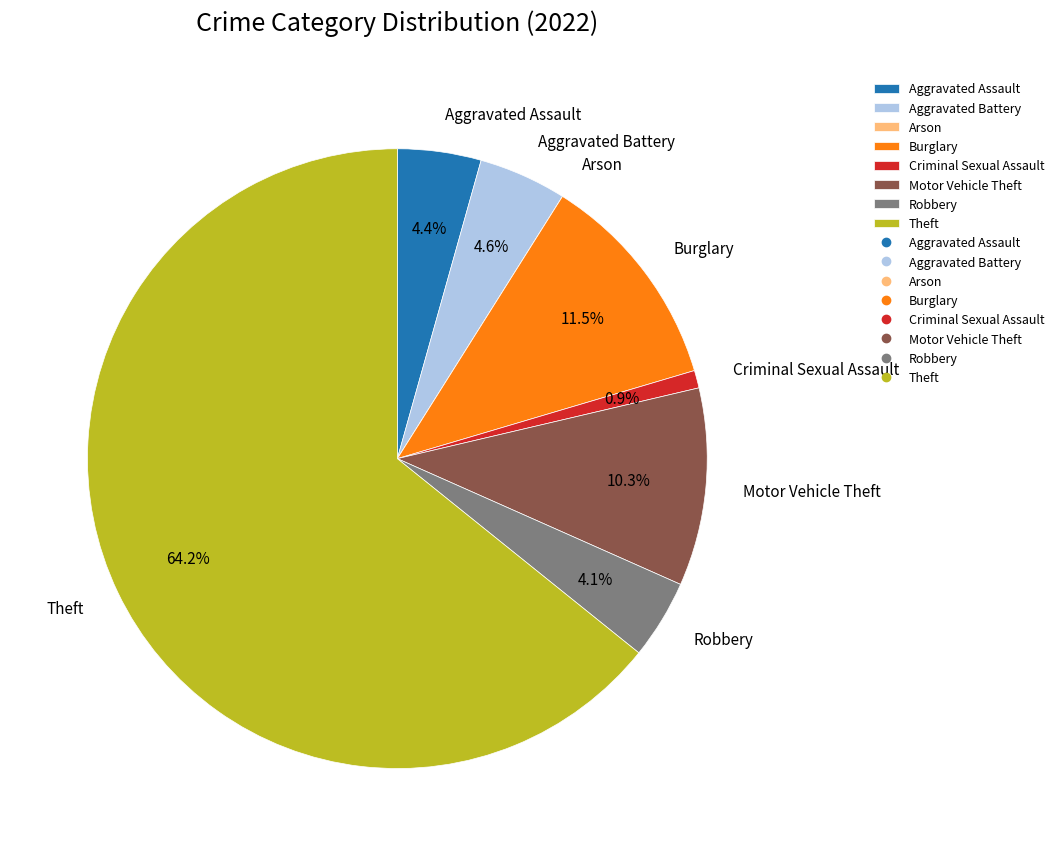

Does any single category account for the majority?

Yes